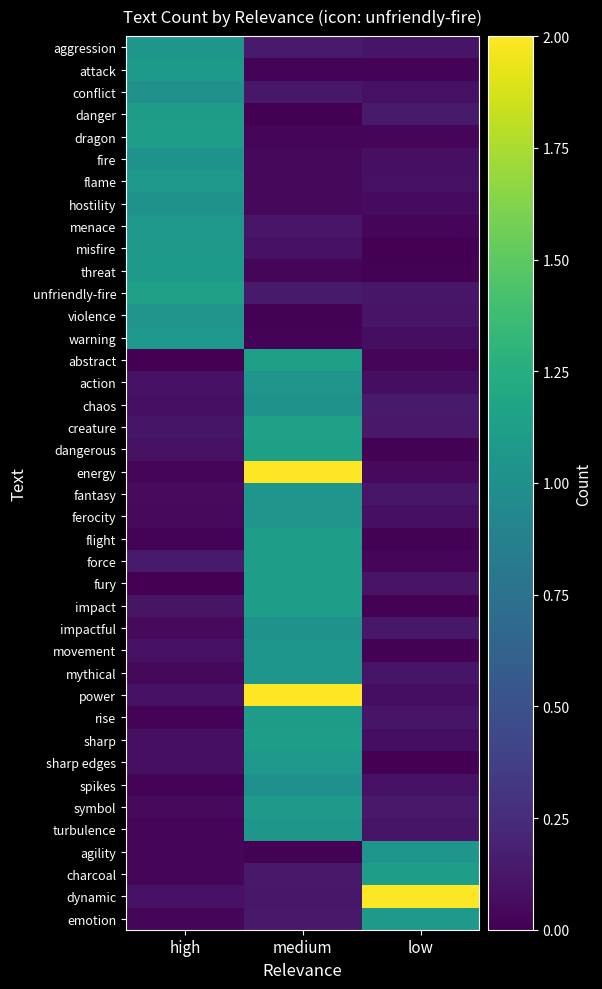

At which category does the chart reach its peak across all series?

medium